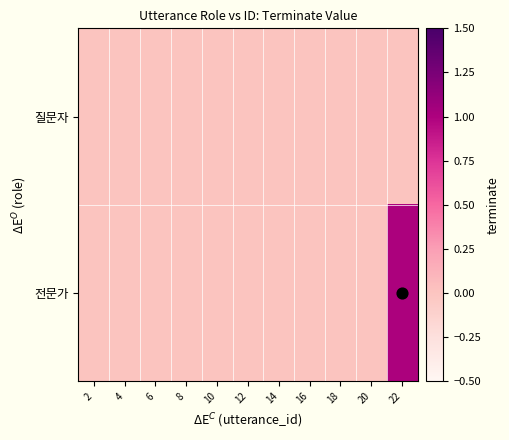

Which series has the largest total across all categories?

전문가